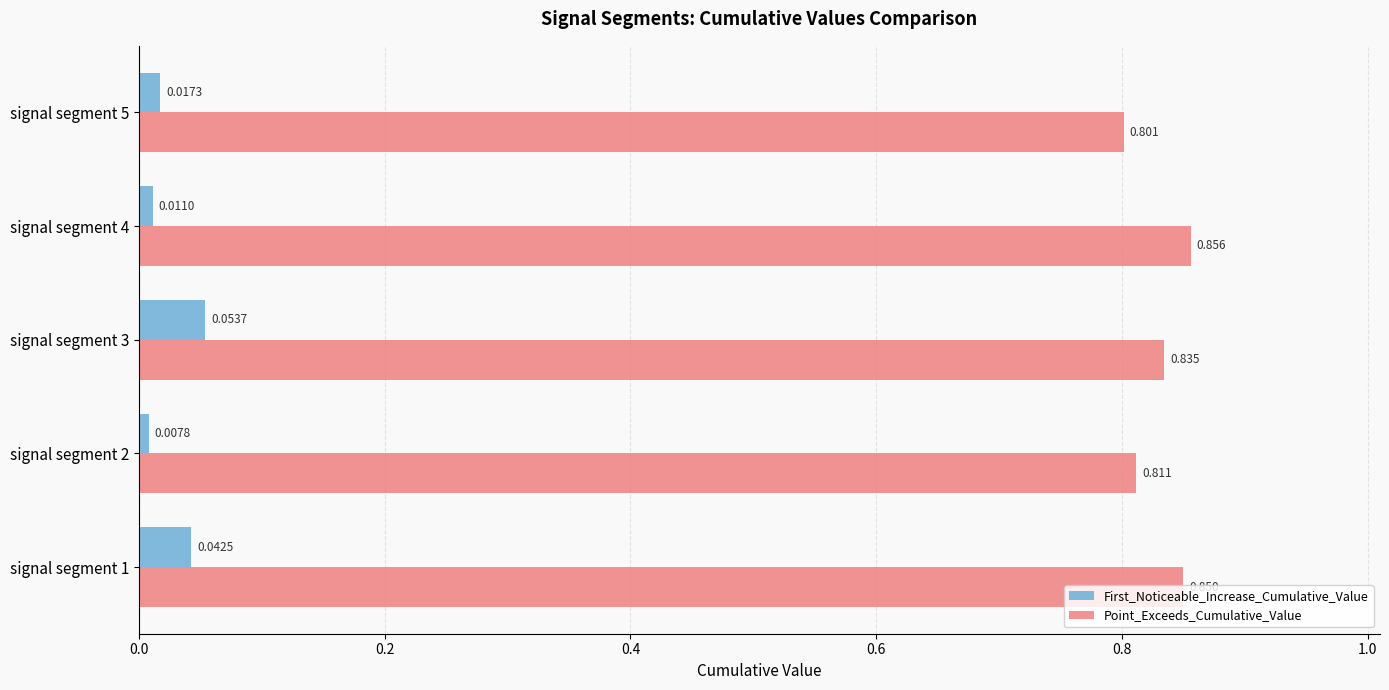

What is the sum of all Point_Exceeds_Cumulative_Value values?

4.2